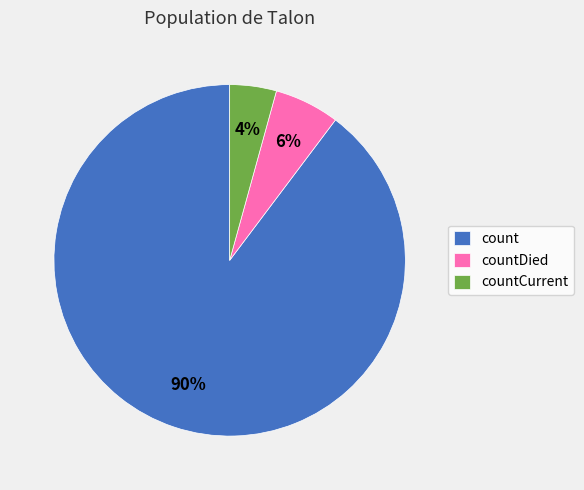

To the nearest percent, what is the difference between the countCurrent and countDied slice percentages?

2%